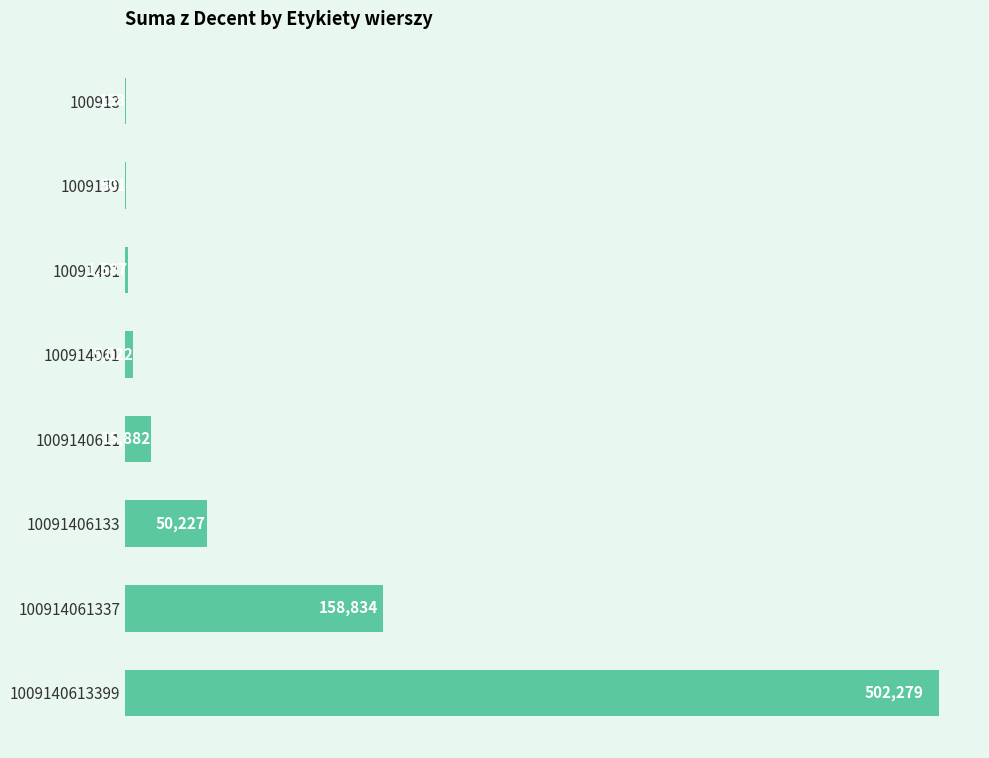

The value at 10091401 is 1587. True or false?

True